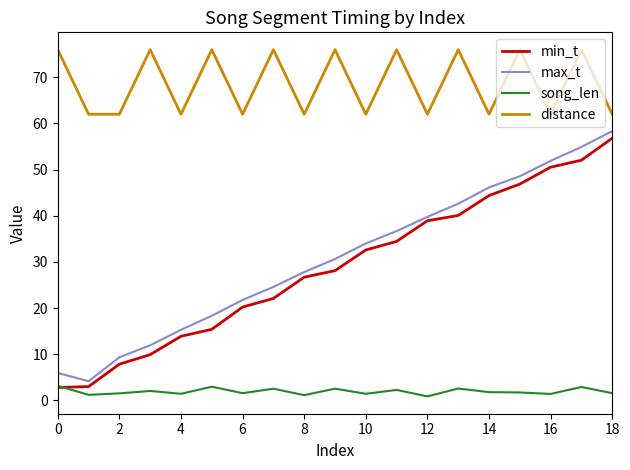

What is the average value of the song_len series?

1.9